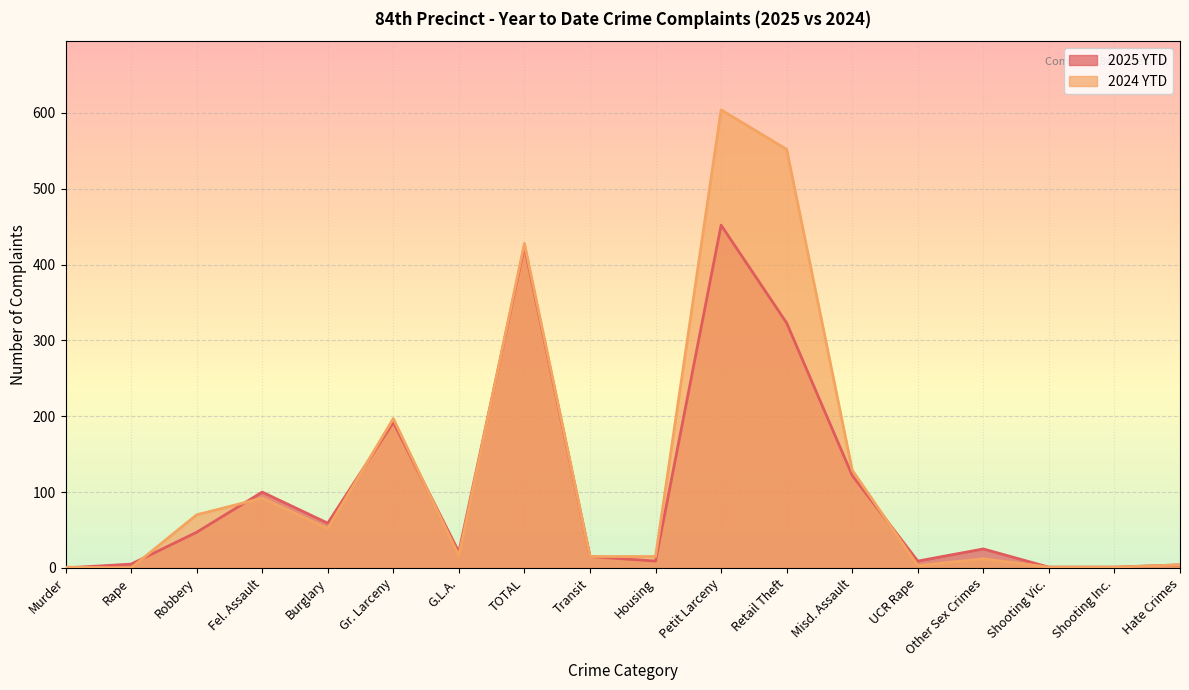

What are all the series names shown in the legend?

2025 YTD, 2024 YTD